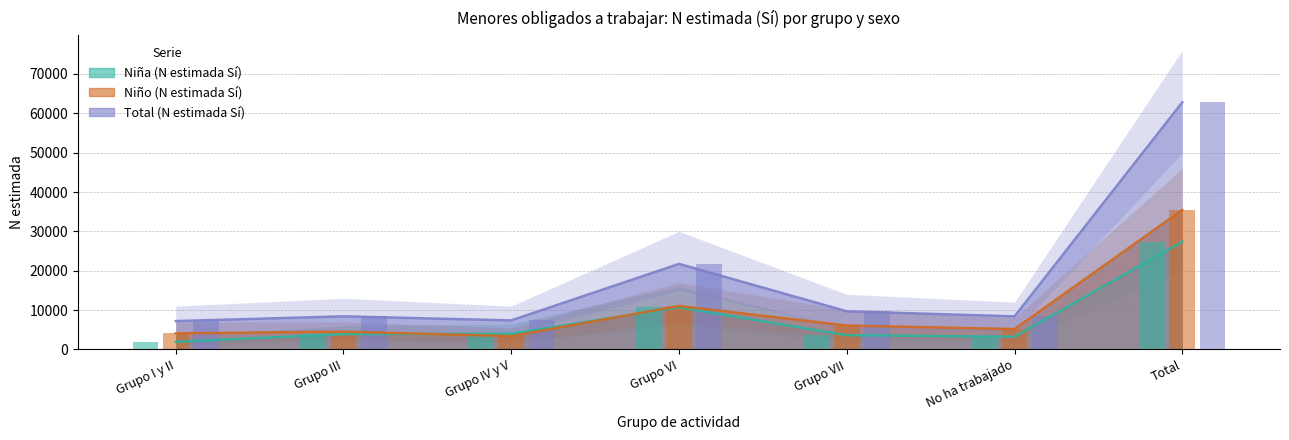

At which category does the chart reach its minimum across all series?

Grupo I y II